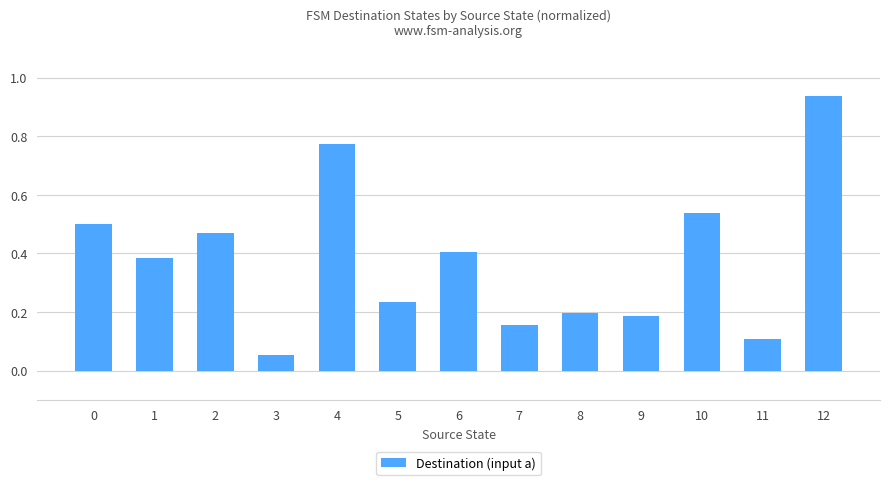

Where is the data nearest to the value 0?

3